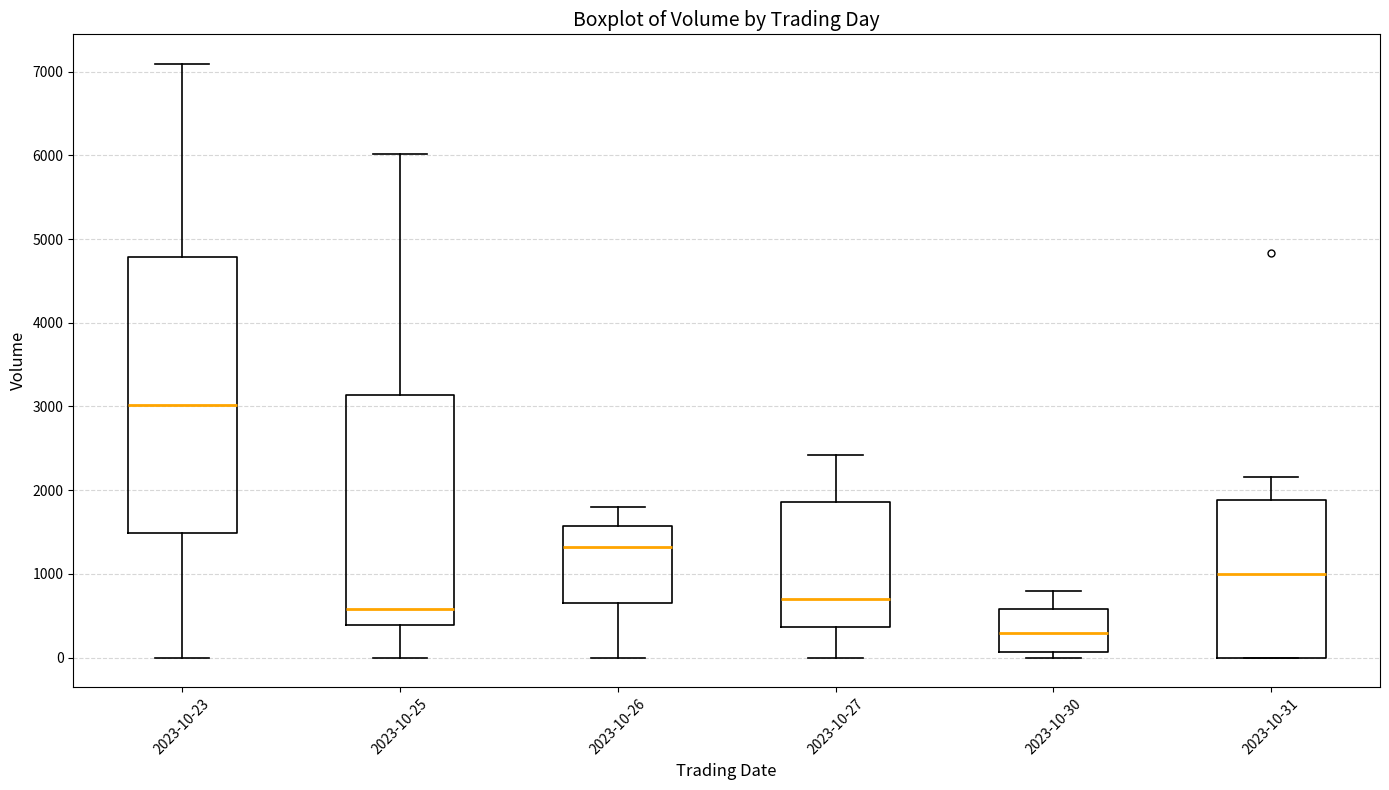

Which box is the tallest, from its lower edge to its upper edge?

2023-10-23